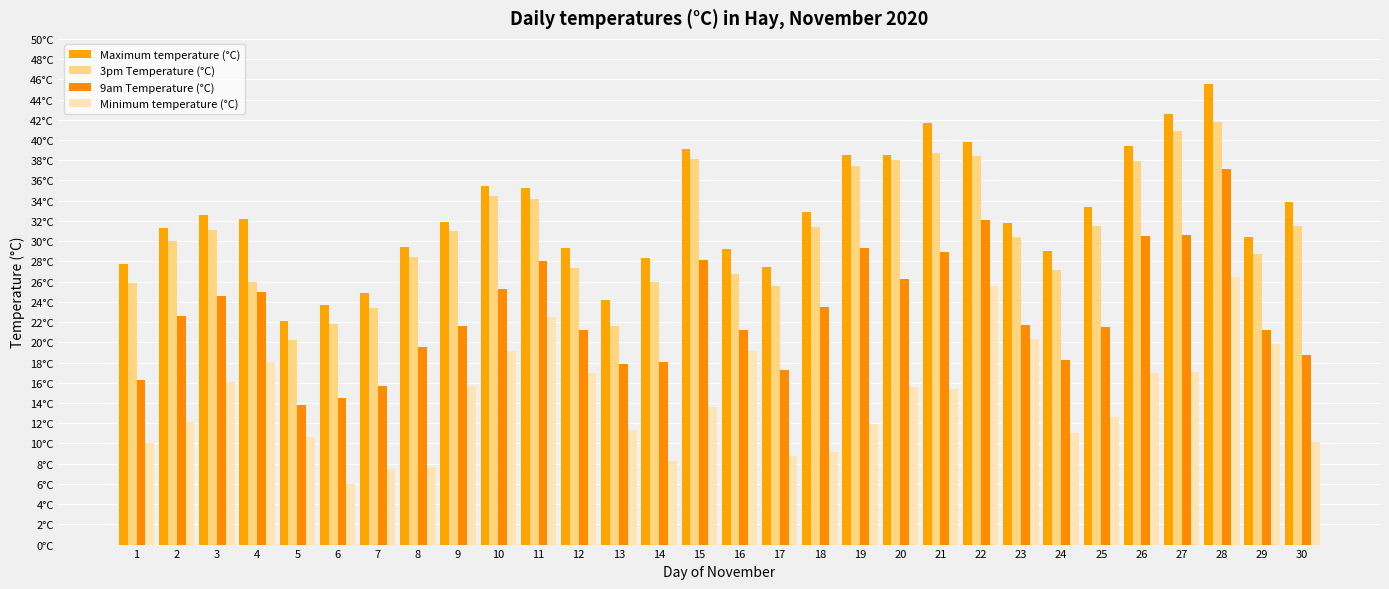

How many values in the 9am Temperature (°C) series exceed 21?

20